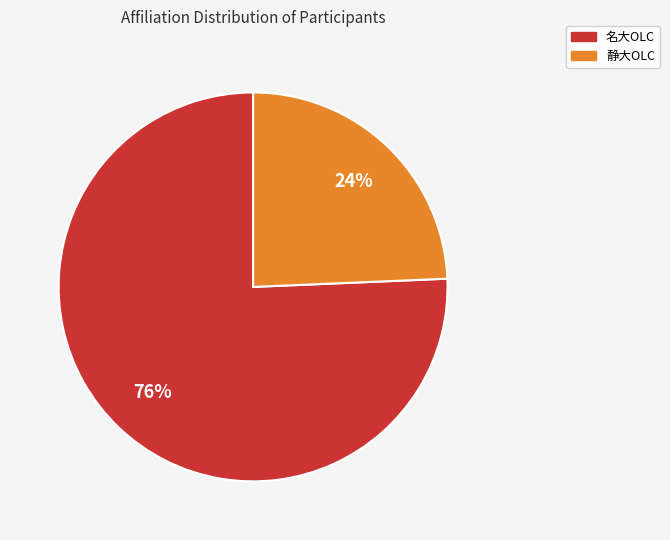

To the nearest percent, what is the average slice percentage?

50%